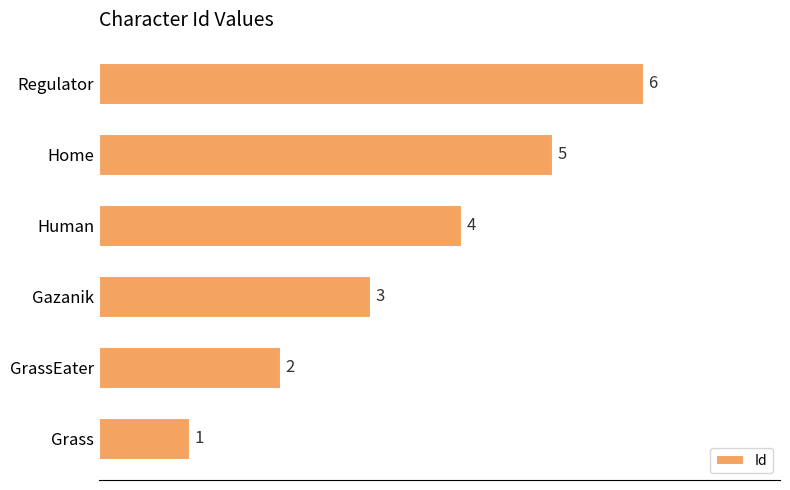

Rank the categories by value from highest to lowest.

Regulator, Home, Human, Gazanik, GrassEater, Grass